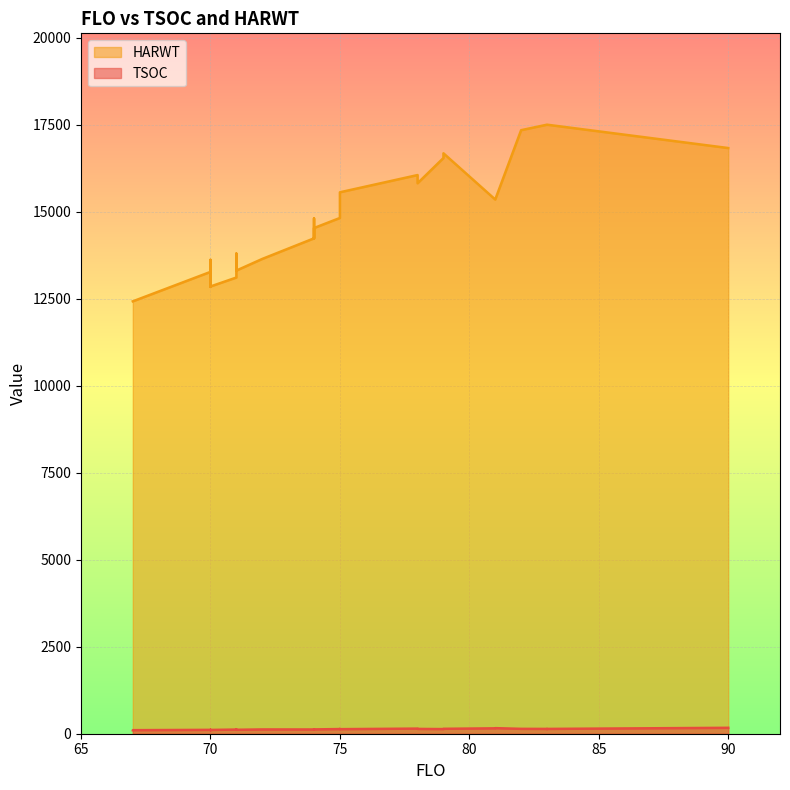

True or false: TSOC and HARWT cross at least once.

False